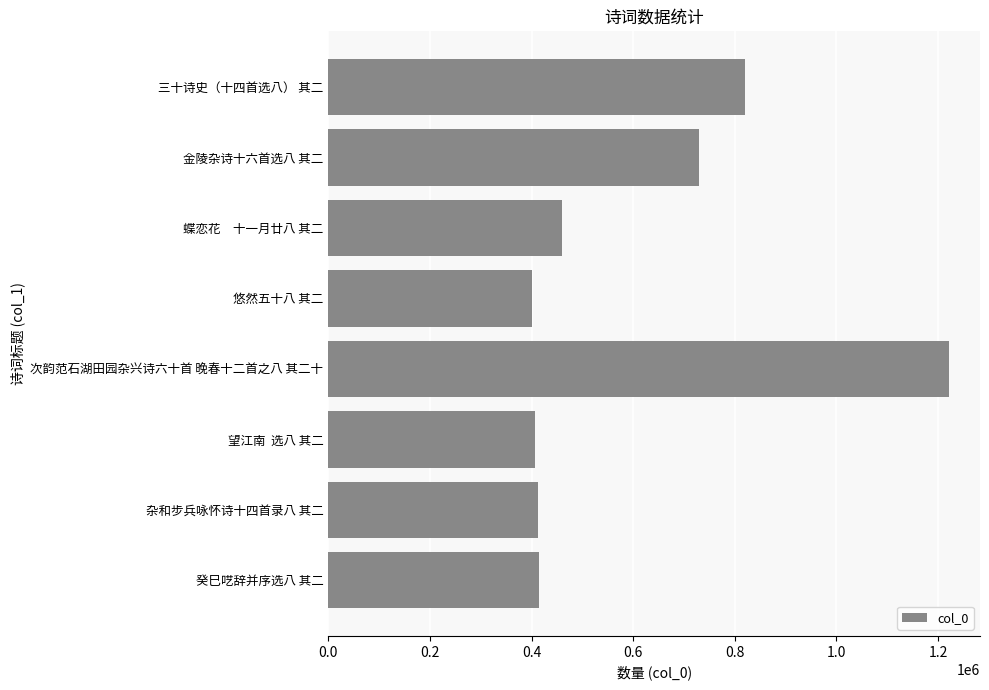

What is the difference between the maximum and minimum values?

820366